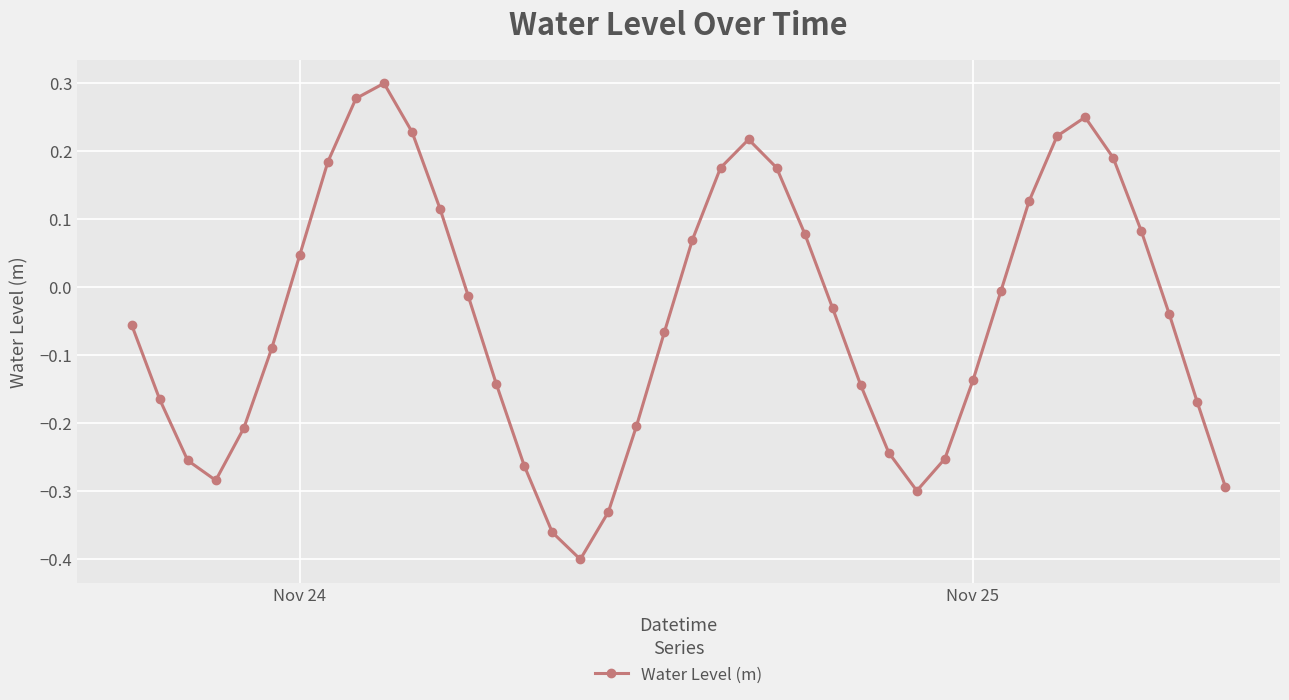

What is the sum of all values?

-1.7